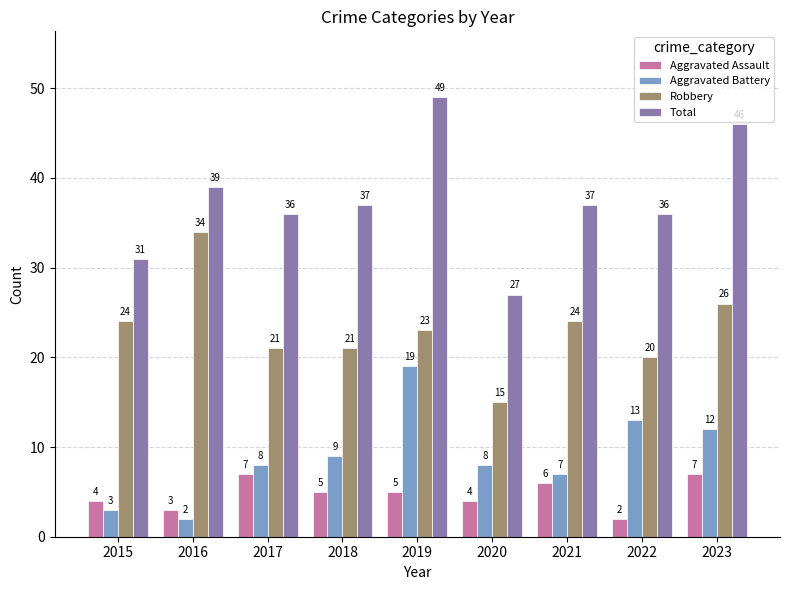

How many data points does each series have?

9